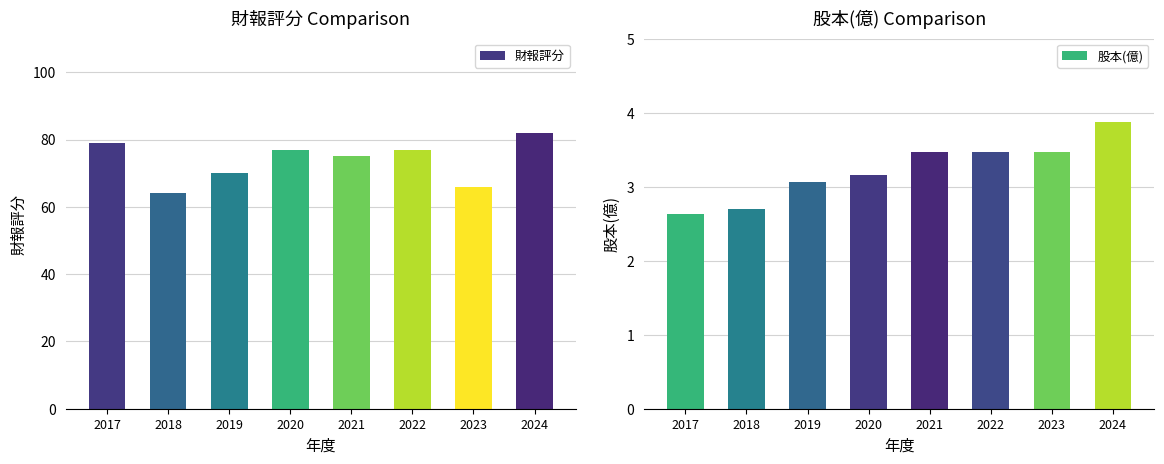

Is it true that 股本(億) equals 3.5 at 2021?

True